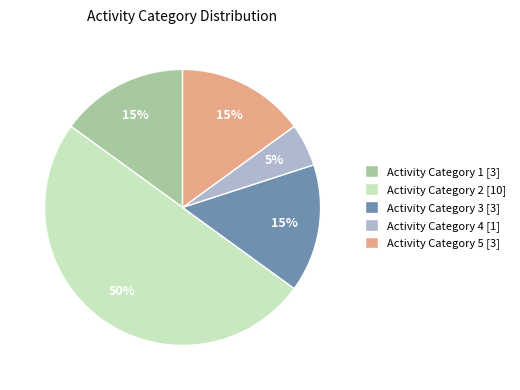

Combined, do Activity Category 2 [10] and Activity Category 5 [3] account for over 50%?

Yes